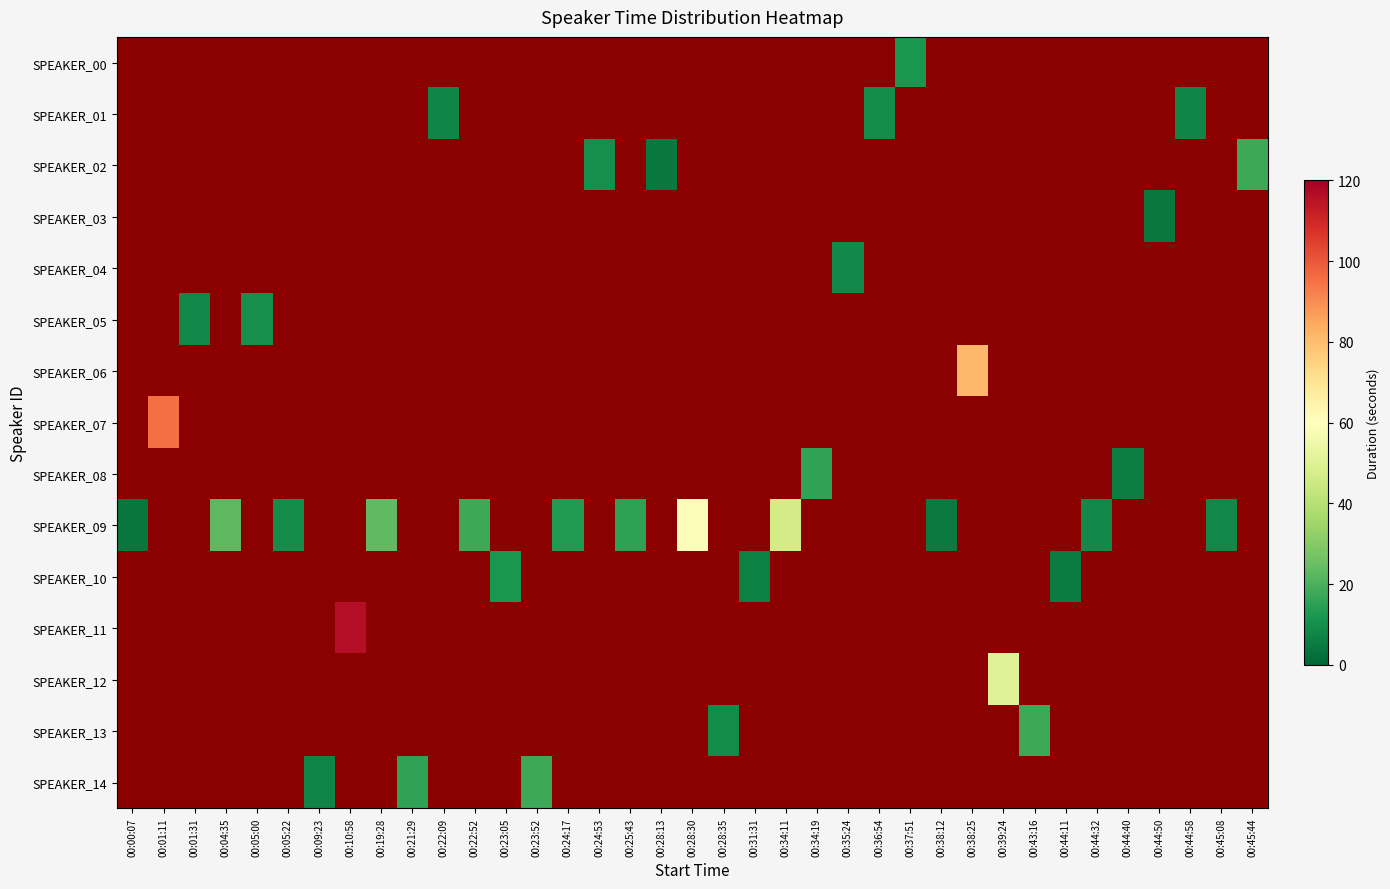

Count the number of data series in this chart.

15